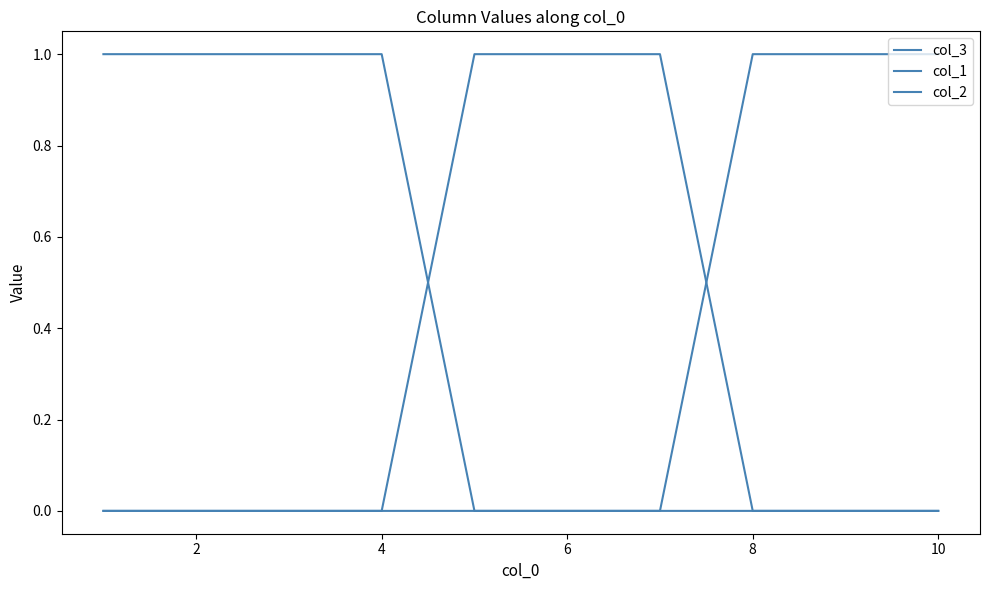

Does the chart have visible grid lines?

No